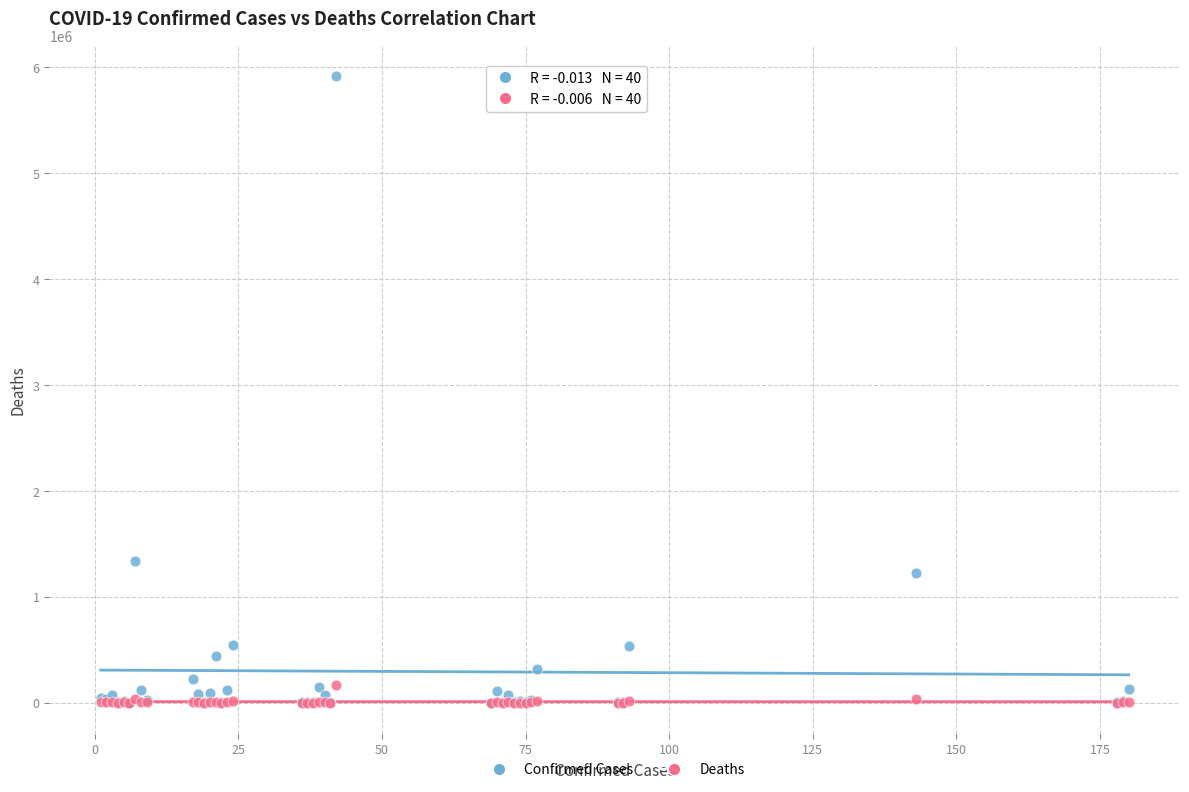

In the Confirmed Cases series, what Y value is closest to 2955948?

1339337